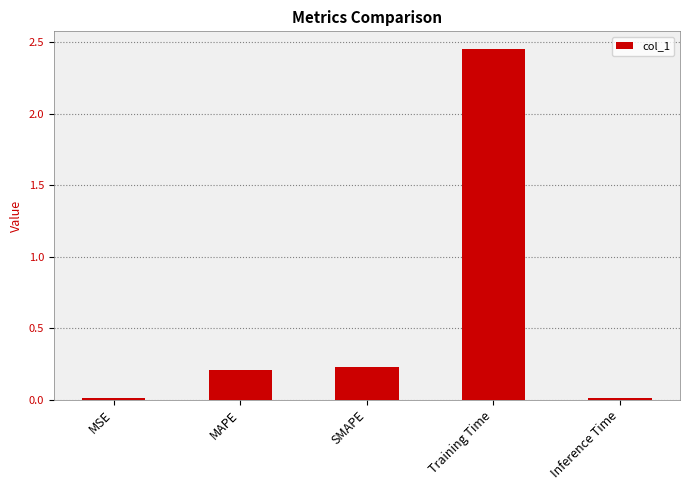

Which label corresponds to the largest value in the chart?

Training Time